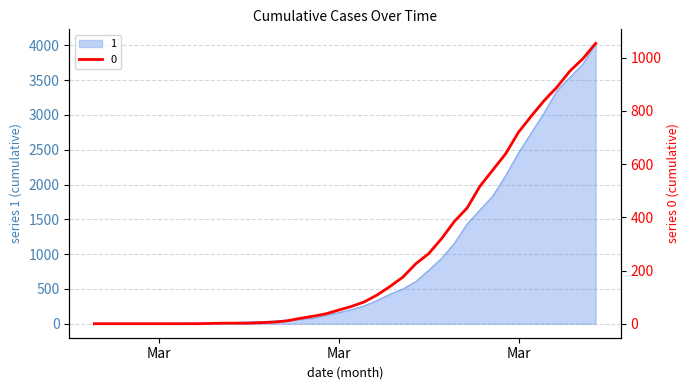

True or false: 1 and 0 intersect in this chart.

False